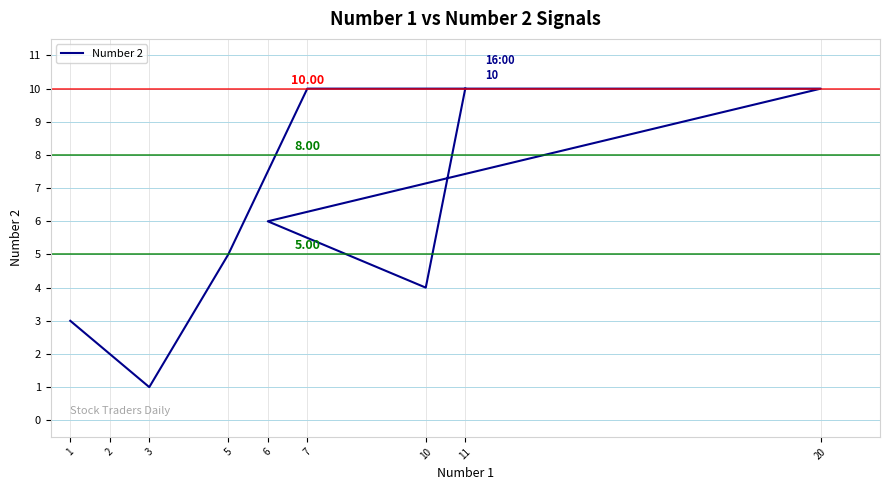

List the labels in order of value, smallest first.

3, 2, 1, 10, 5, 6, 7, 20, 11